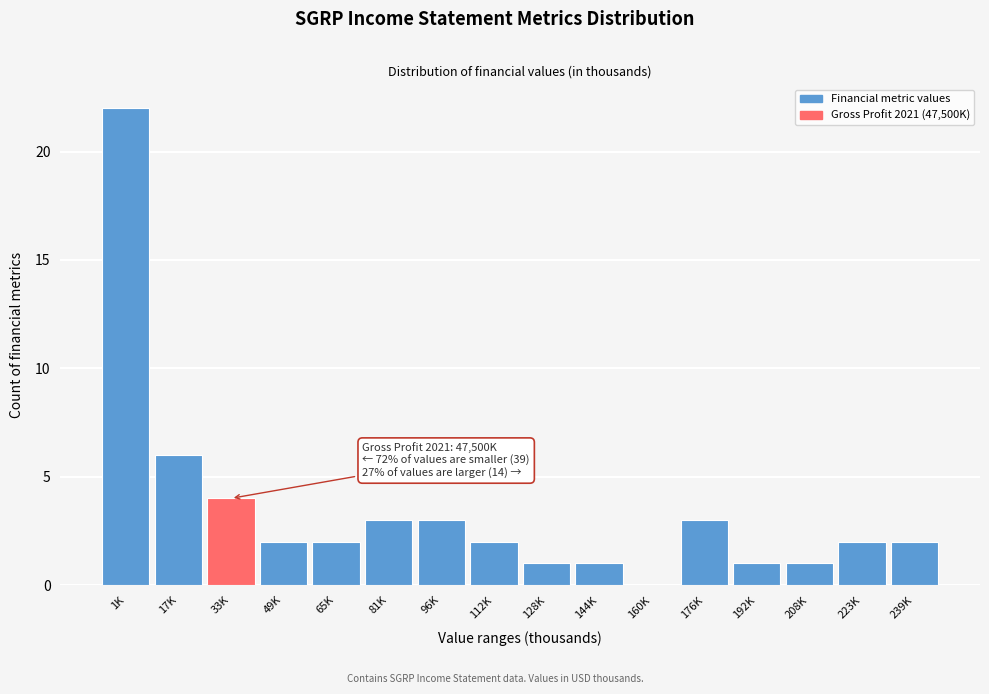

Reading left to right, transcribe all the data shown in this chart.

1K=22	17K=6	33K=4	49K=2	65K=2	81K=3	96K=3	112K=2	128K=1	144K=1	160K=0	176K=3	192K=1	208K=1	223K=2	239K=2